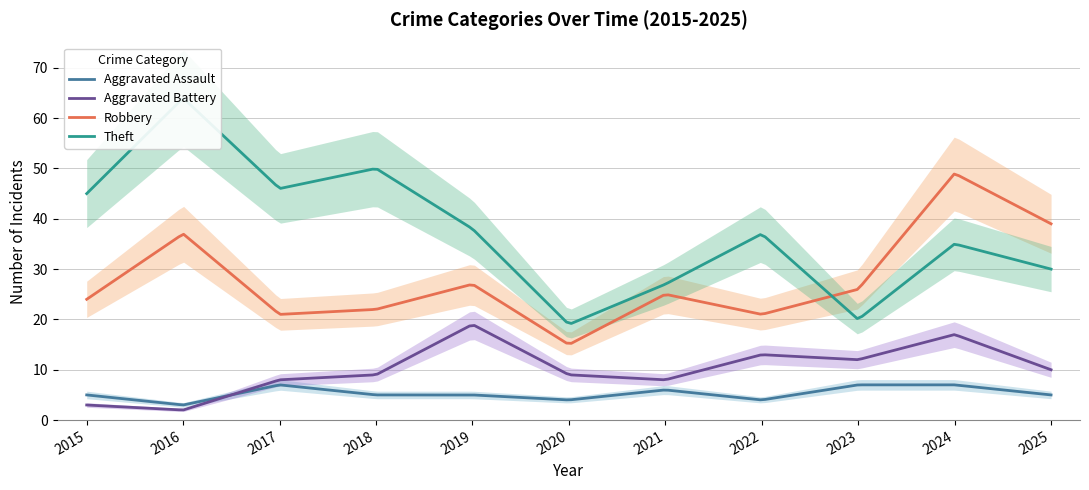

What is the minimum value for Robbery?

15.3